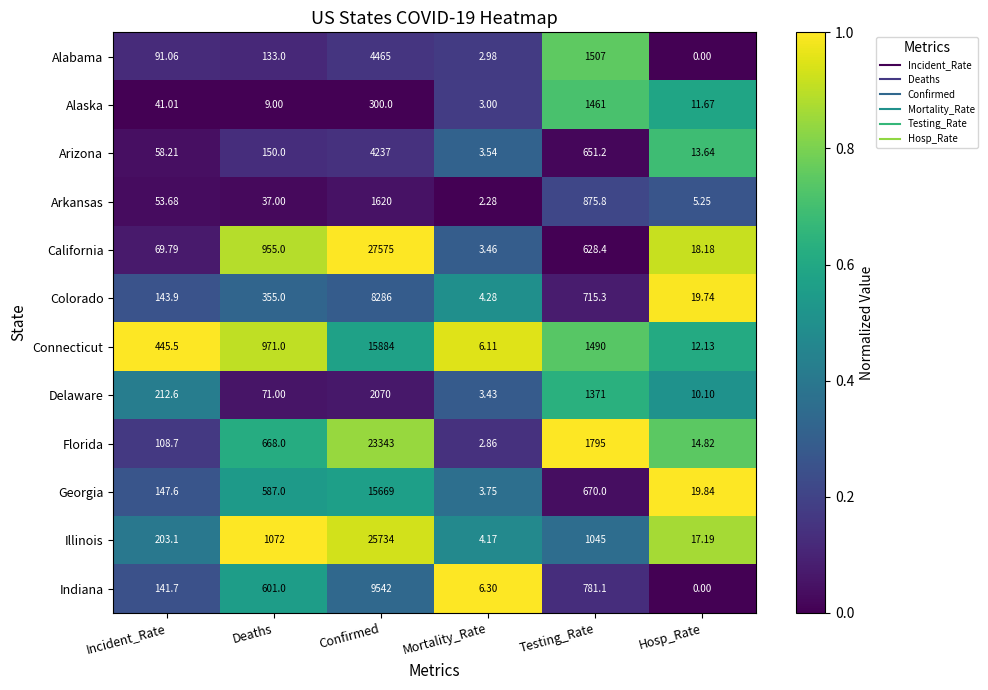

How many distinct data groups are displayed?

12